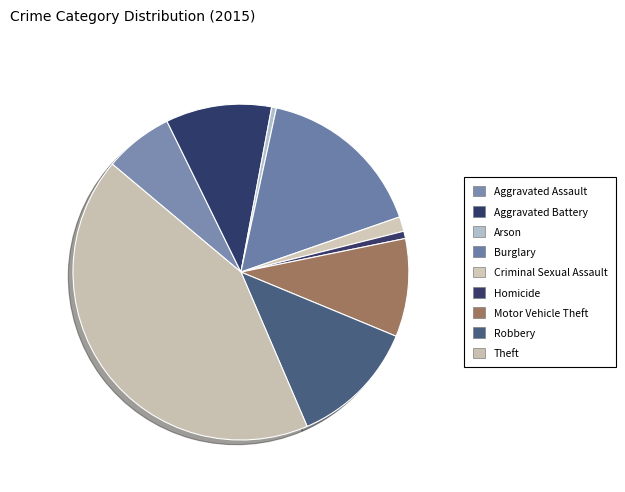

Count the number of slices in the pie.

9